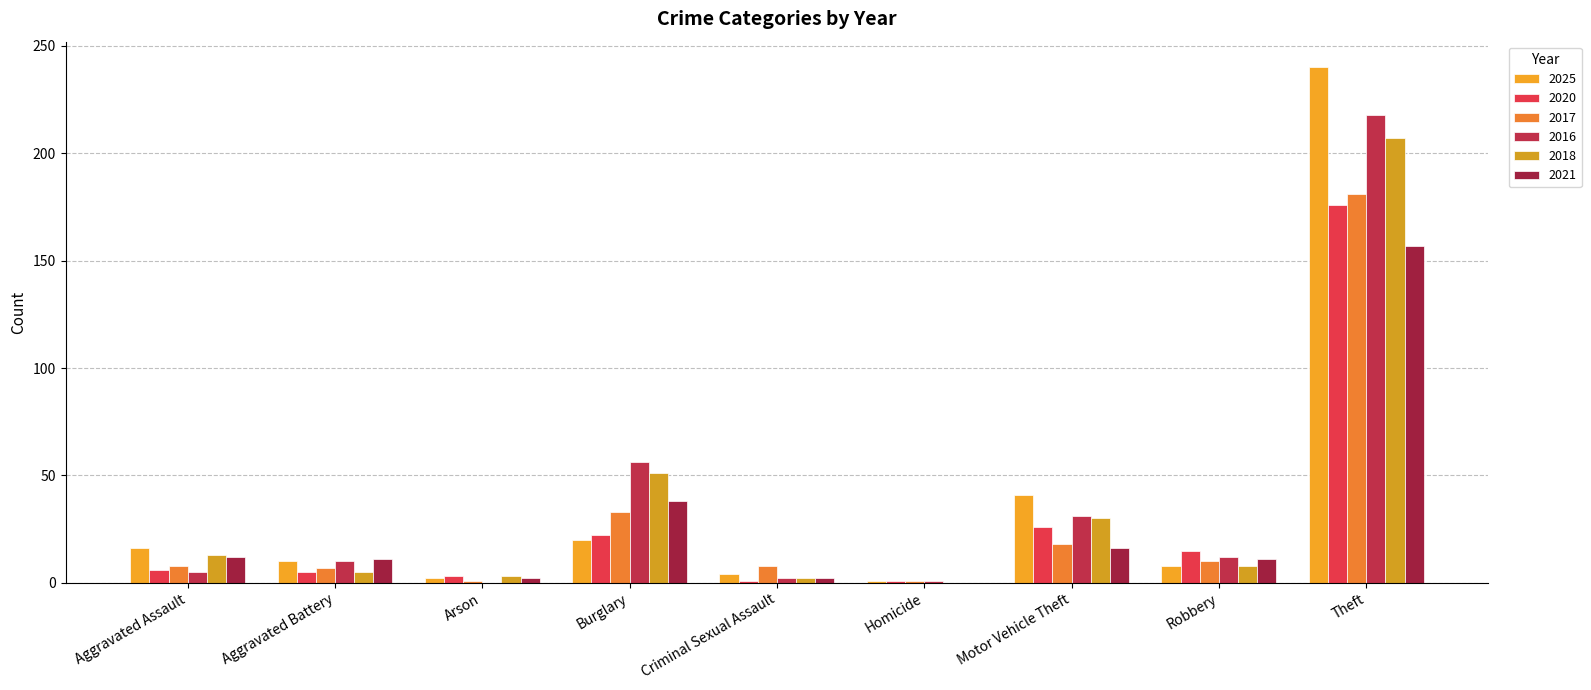

What is the difference between the 2020 values at Arson and Robbery?

12